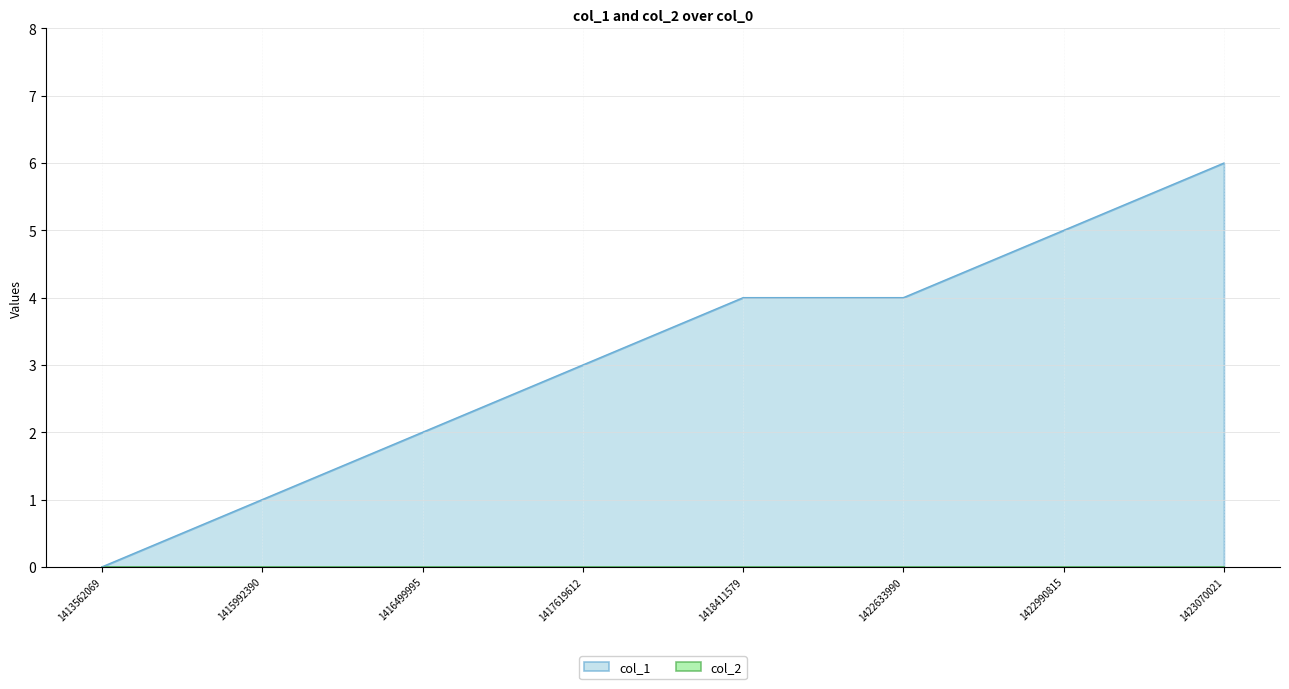

How many values are above zero?

7